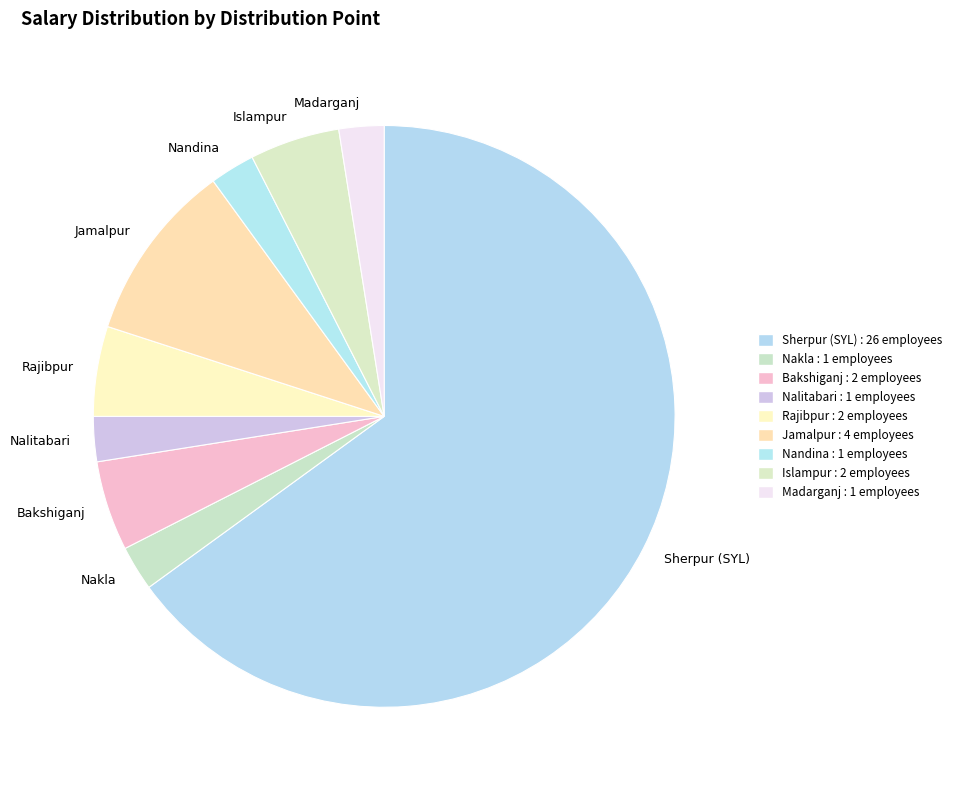

What is the largest slice in the pie chart?

Sherpur (SYL)